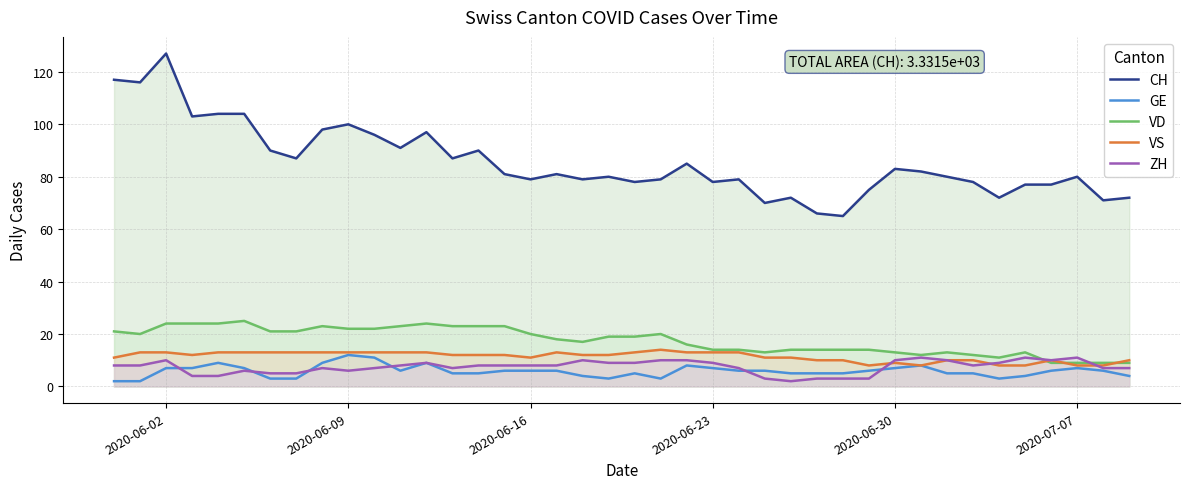

How many values in the VS series exceed 12?

17